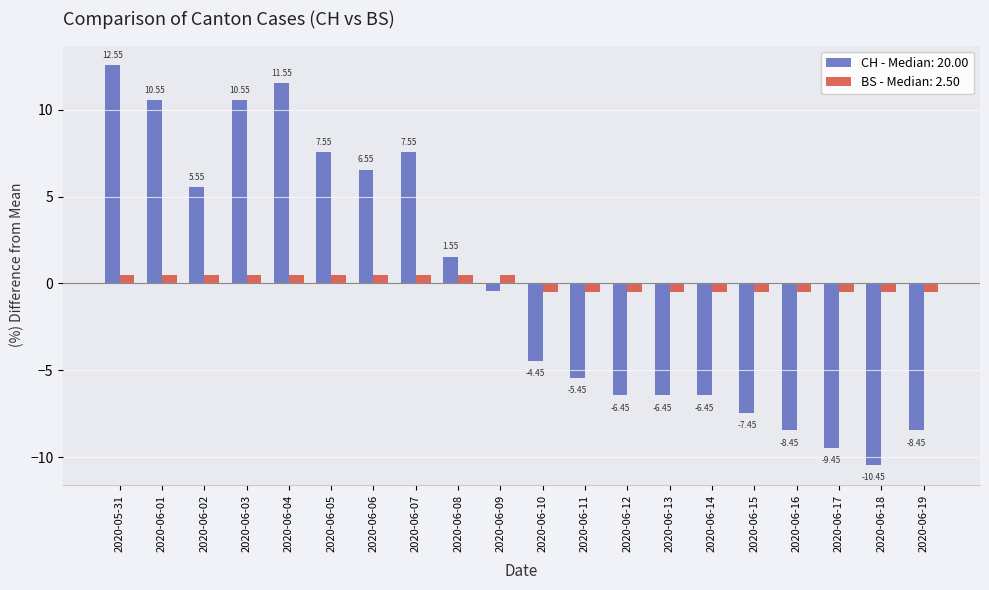

Is the value of BS - Median: 2.50 at 2020-06-11 greater than the value of CH - Median: 20.00 at 2020-06-16?

Yes